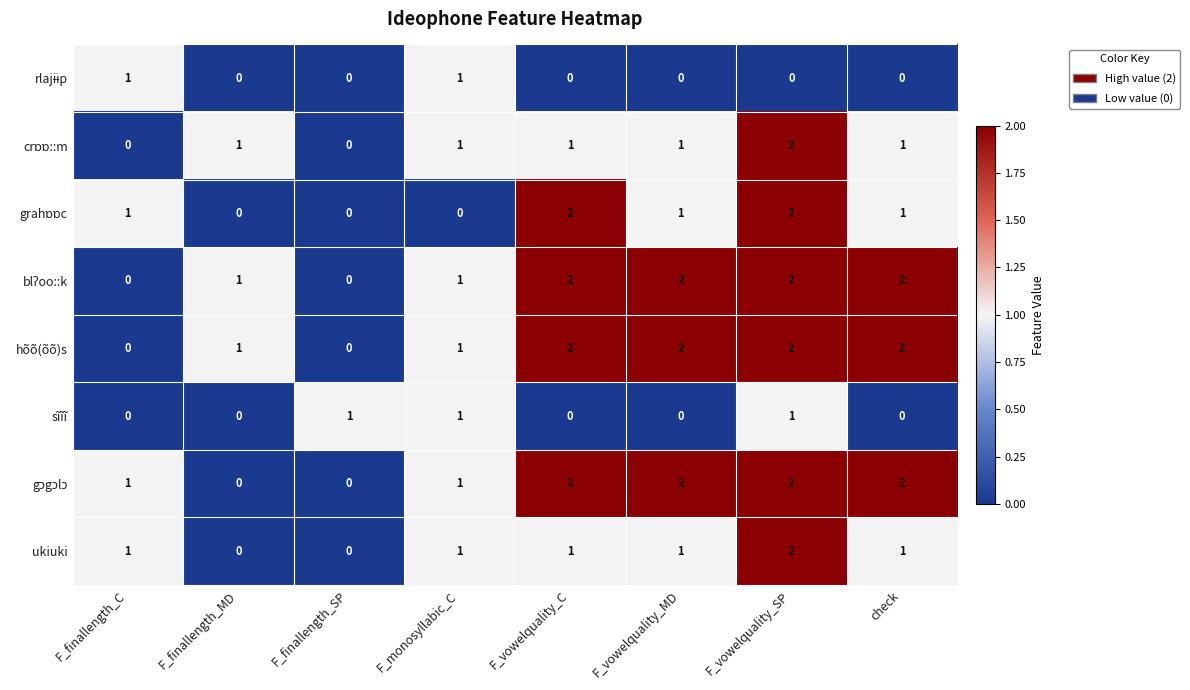

At which label does ukiuki reach its peak?

F_vowelquality_SP